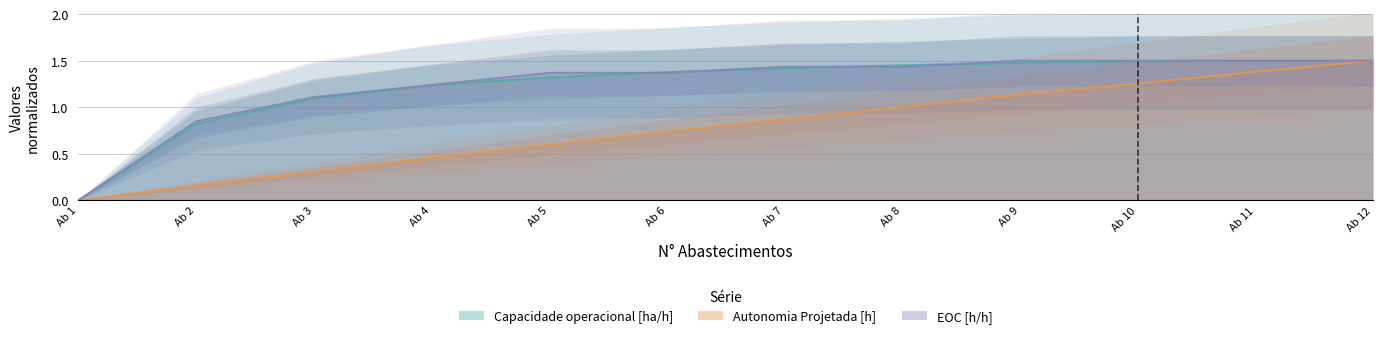

How many intersections are there between EOC [h/h] and Autonomia Projetada [h]?

1